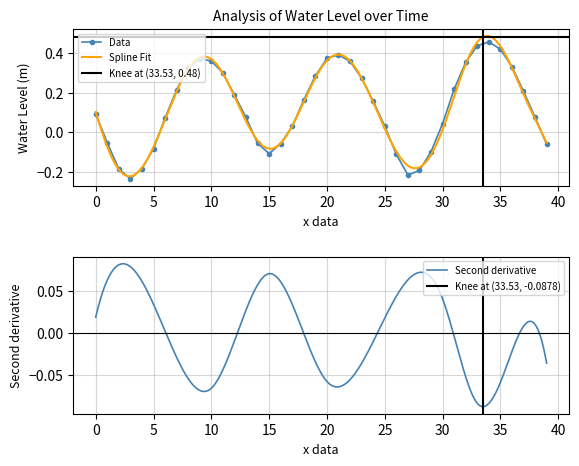

What is the minimum value shown in the chart?

-0.2